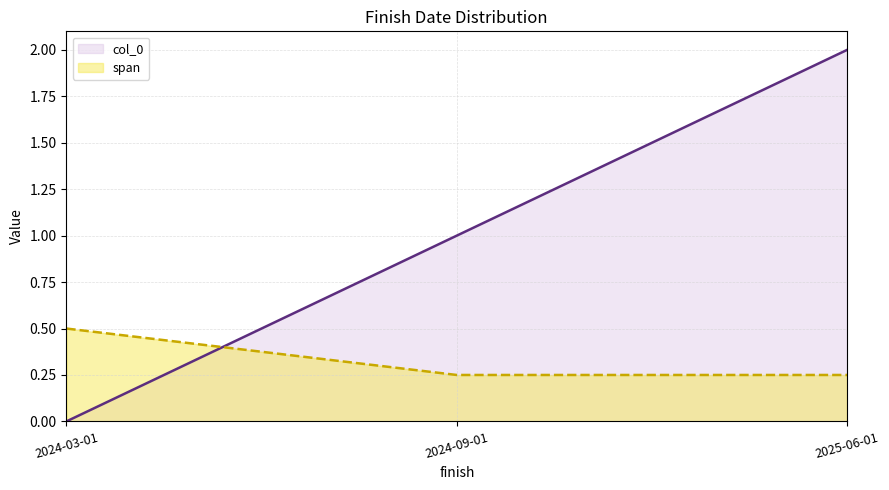

What position from the left is 2024-03-01?

1